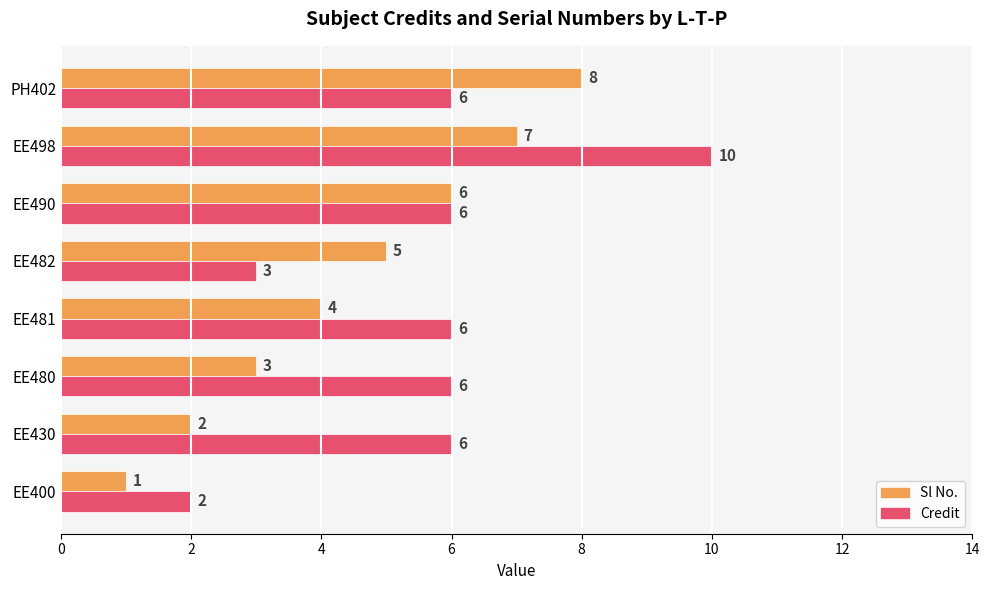

Count the Sl No. values in the range 3 to 7.

5